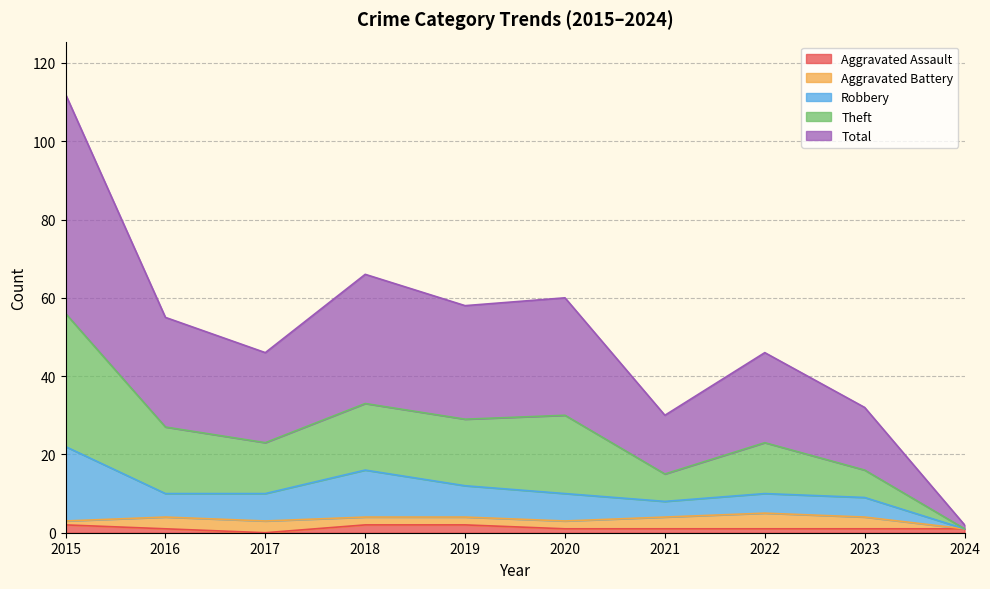

What value does the Aggravated Assault series have at 2022?

1